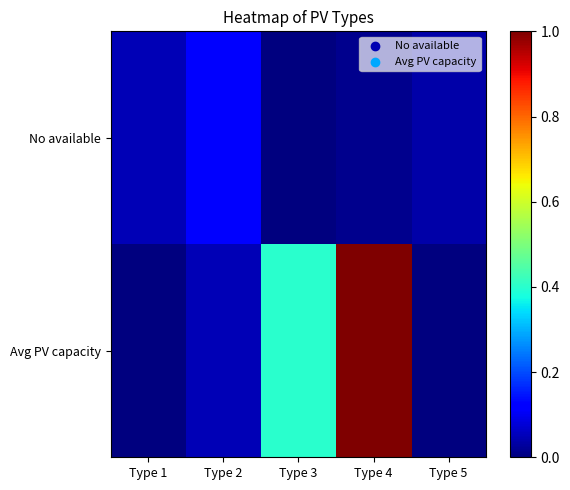

Which series has the largest total across all categories?

Avg PV capacity